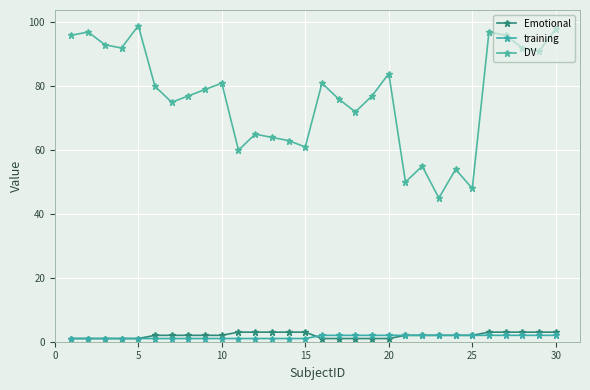

How many categories are shown in the chart?

30